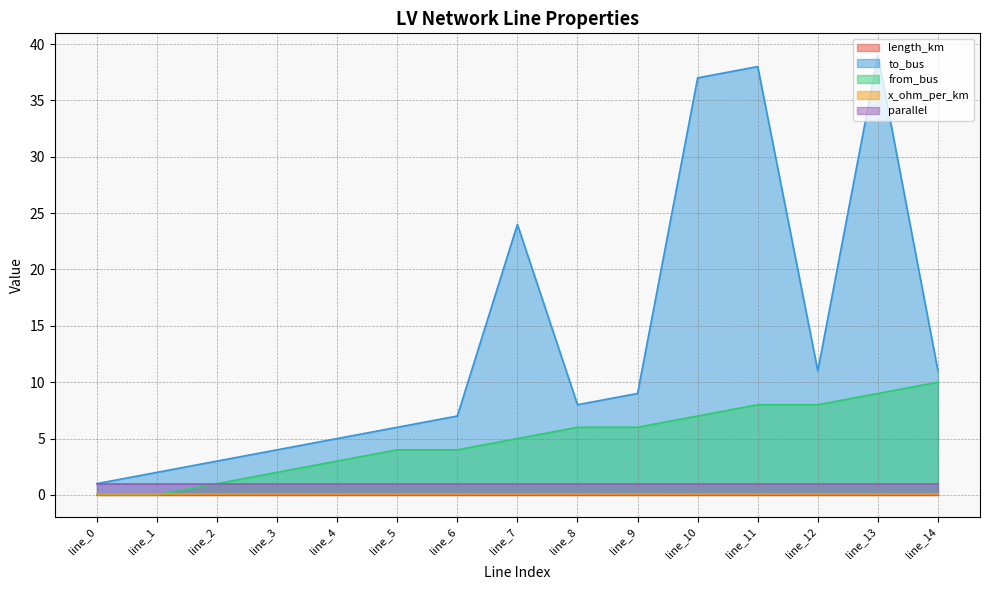

The to_bus series shows 23.3 at line_11. True or false?

False